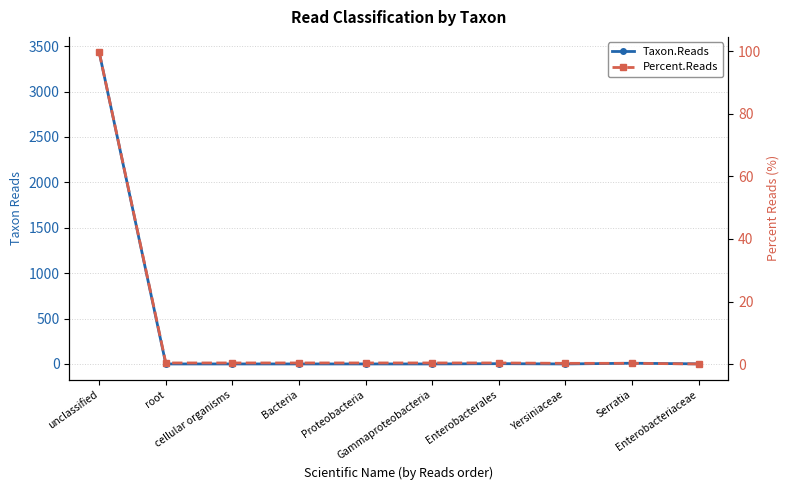

What is the label of the 10th point from the right?

unclassified